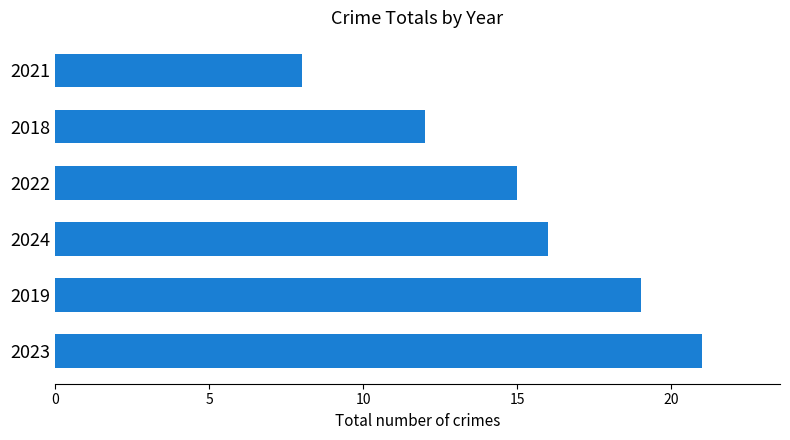

What is the sum of the values at 2023 and 2021?

29